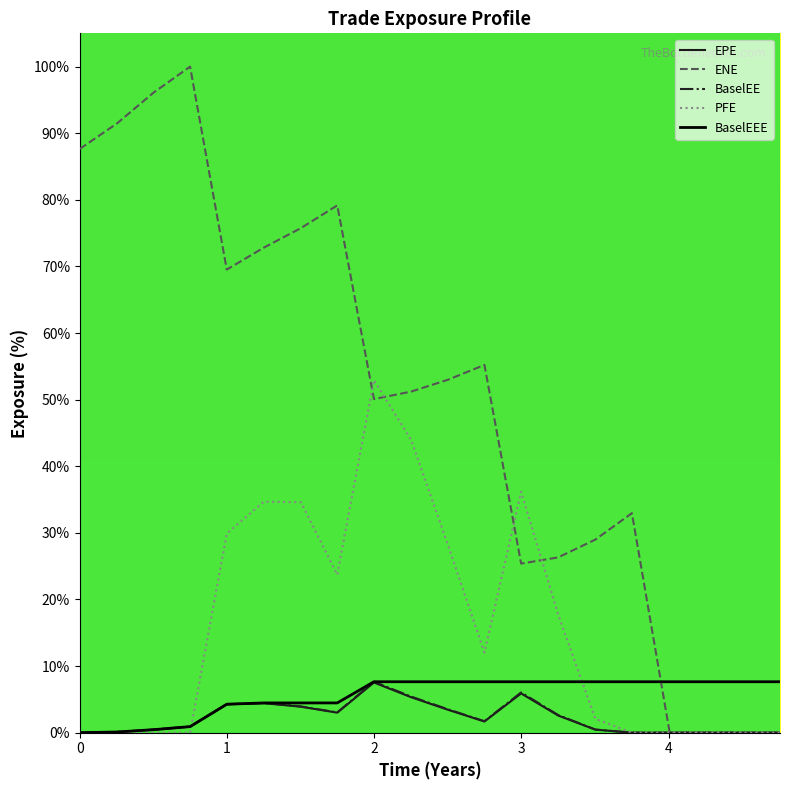

What is the average value of the EPE series?

2.2